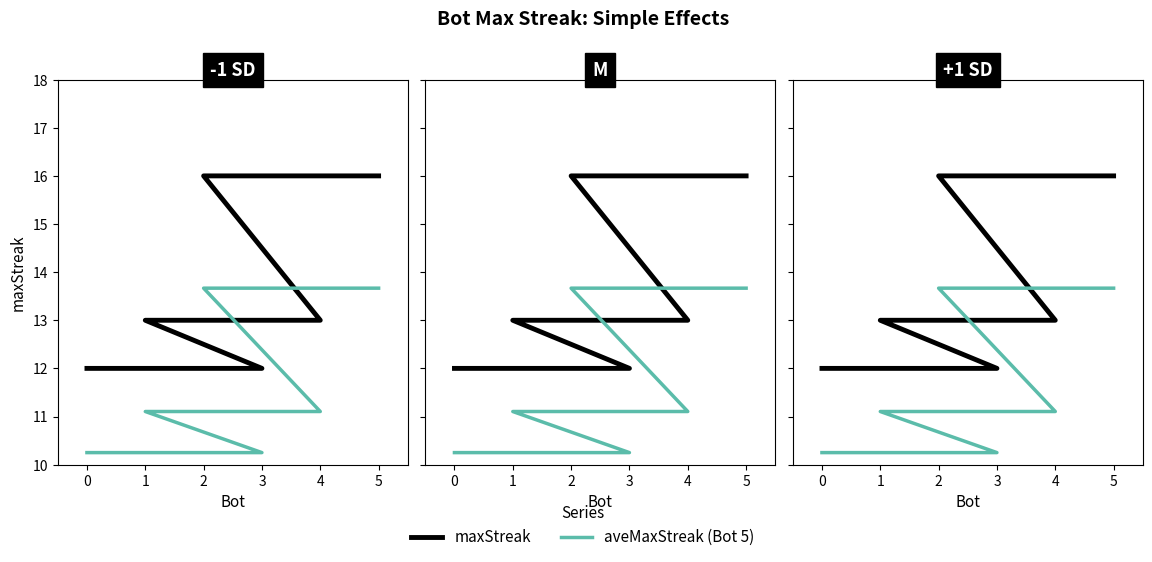

The value of maxStreak at 4 is 13.0. True or false?

True